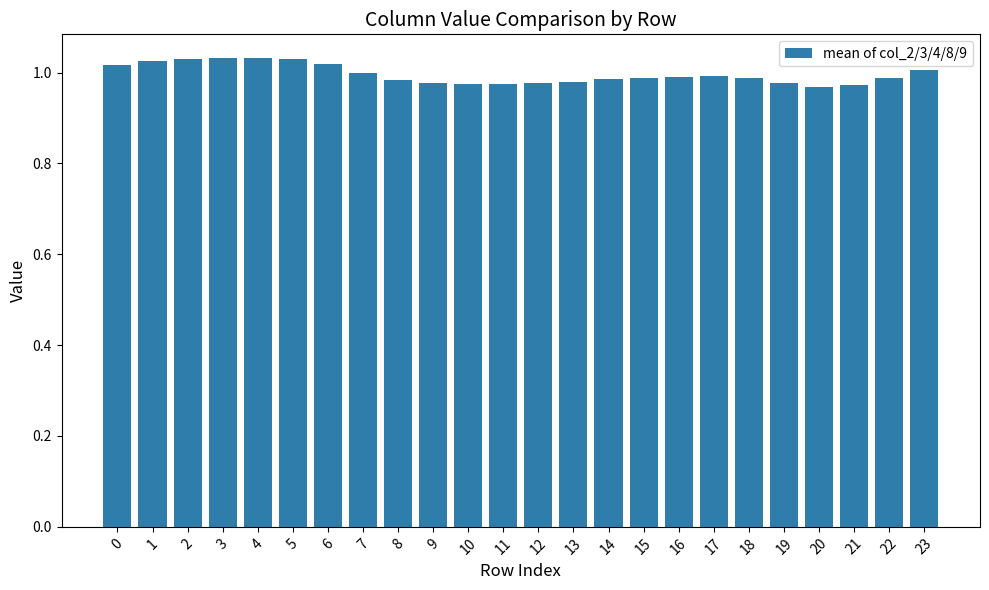

What is the sum of all values?

23.9